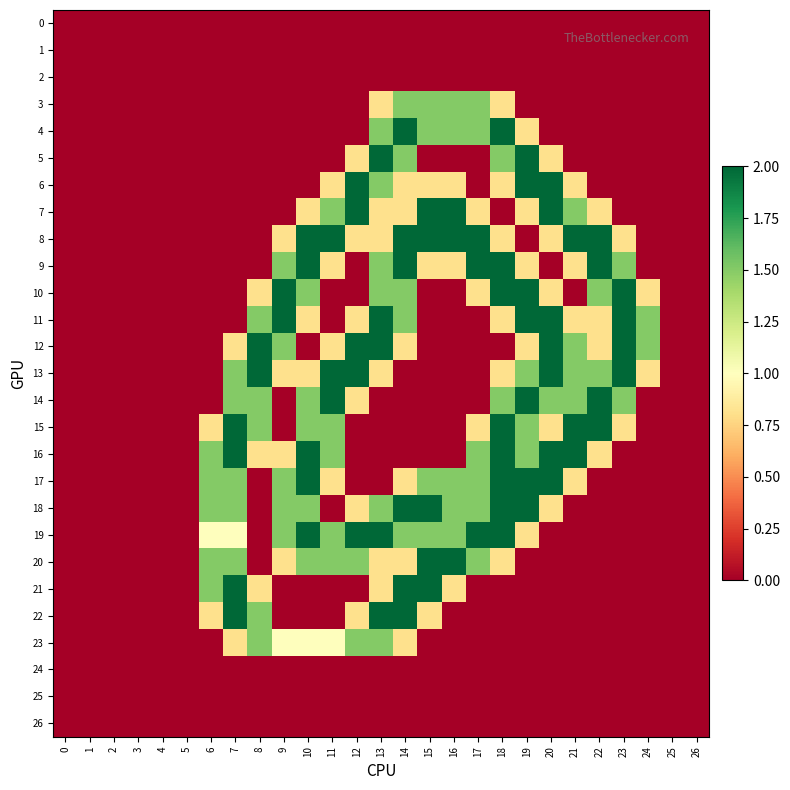

Which label corresponds to the largest value in the chart?

14